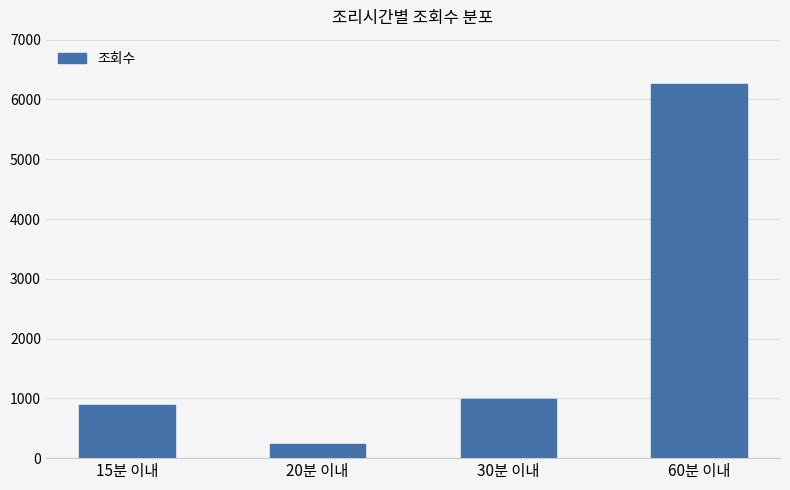

Rank the categories by value from highest to lowest.

60분 이내, 30분 이내, 15분 이내, 20분 이내